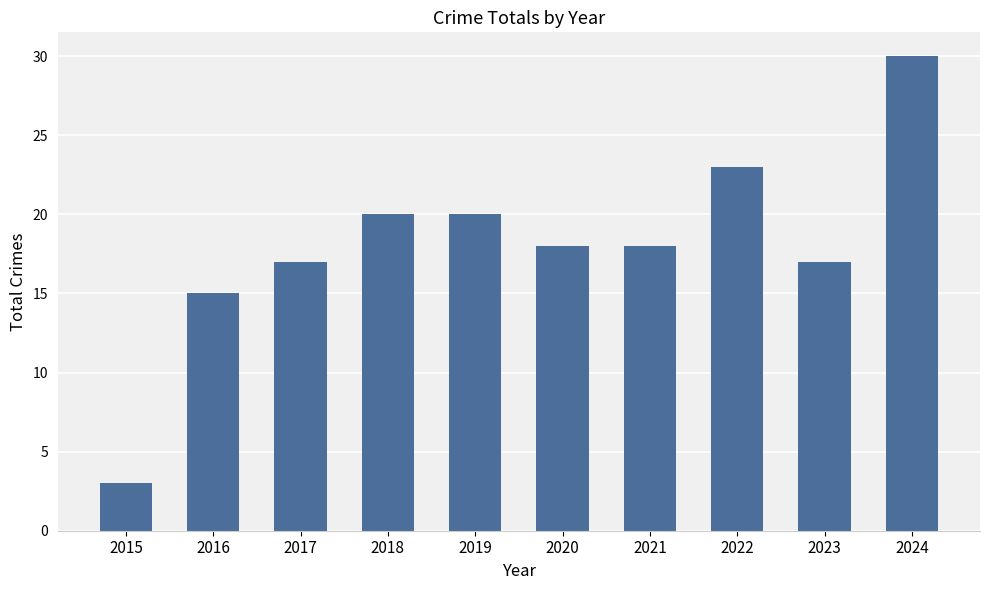

What is the change in value from 2015 to 2017?

+14